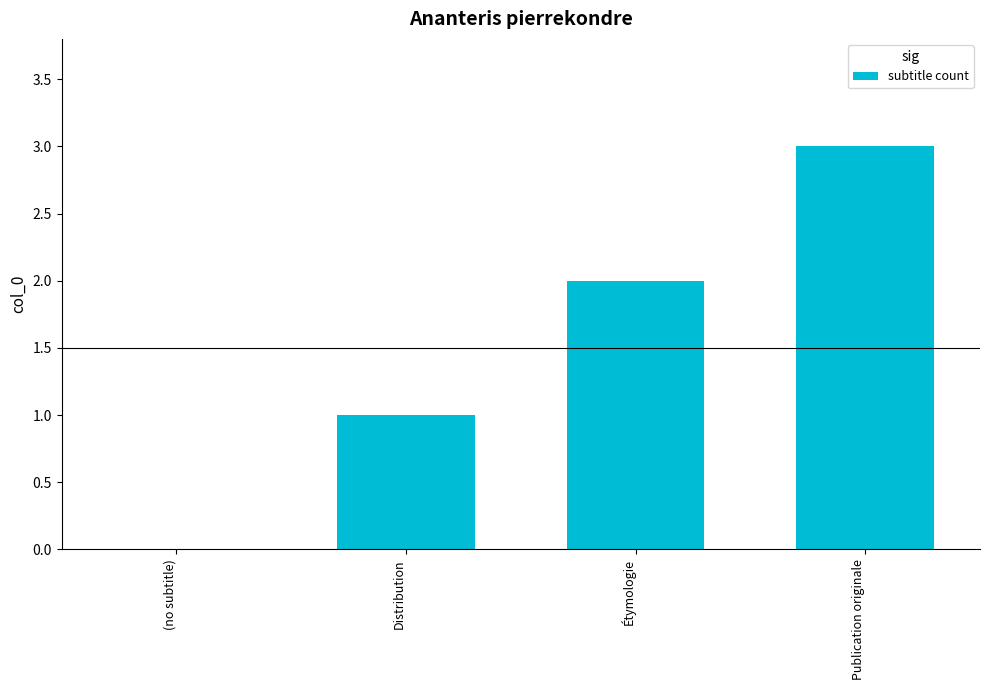

What is the sum of the values at Publication originale and Étymologie?

5